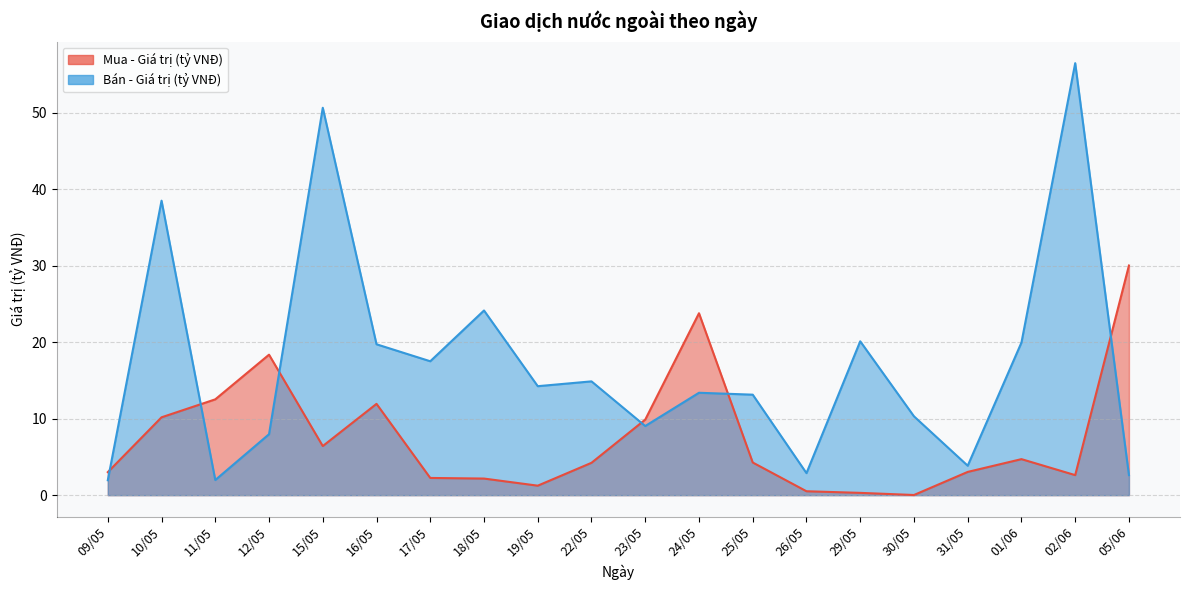

How many data points in Mua - Giá trị (tỷ VNĐ) are above 4?

11